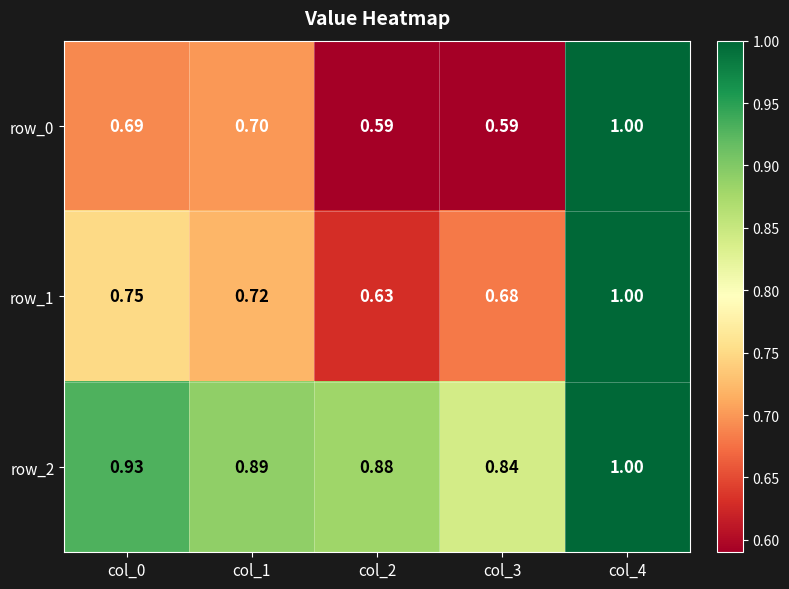

At how many categories does at least one series exceed 0?

5